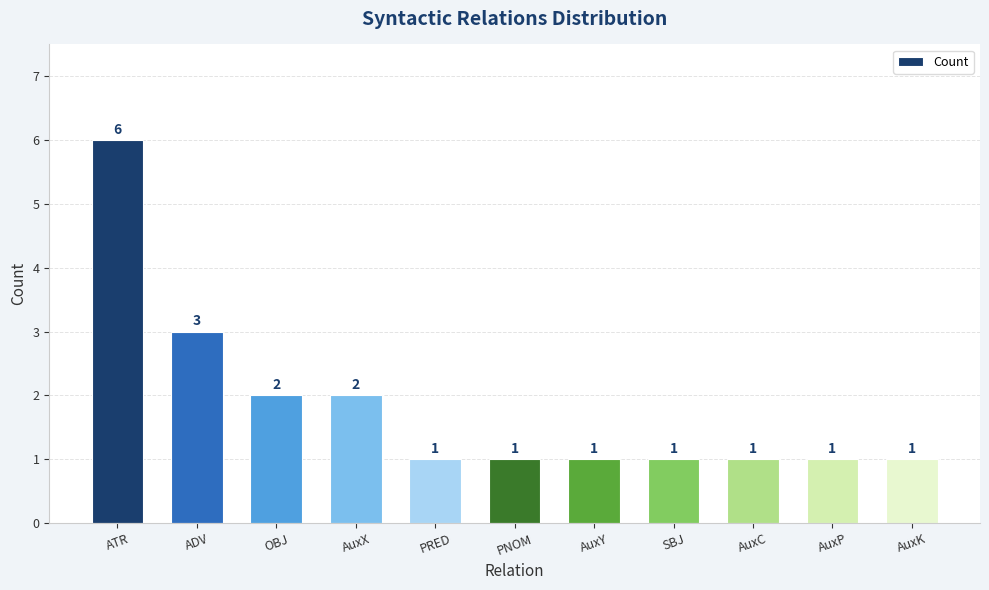

Does the chart contain stacked bars?

No